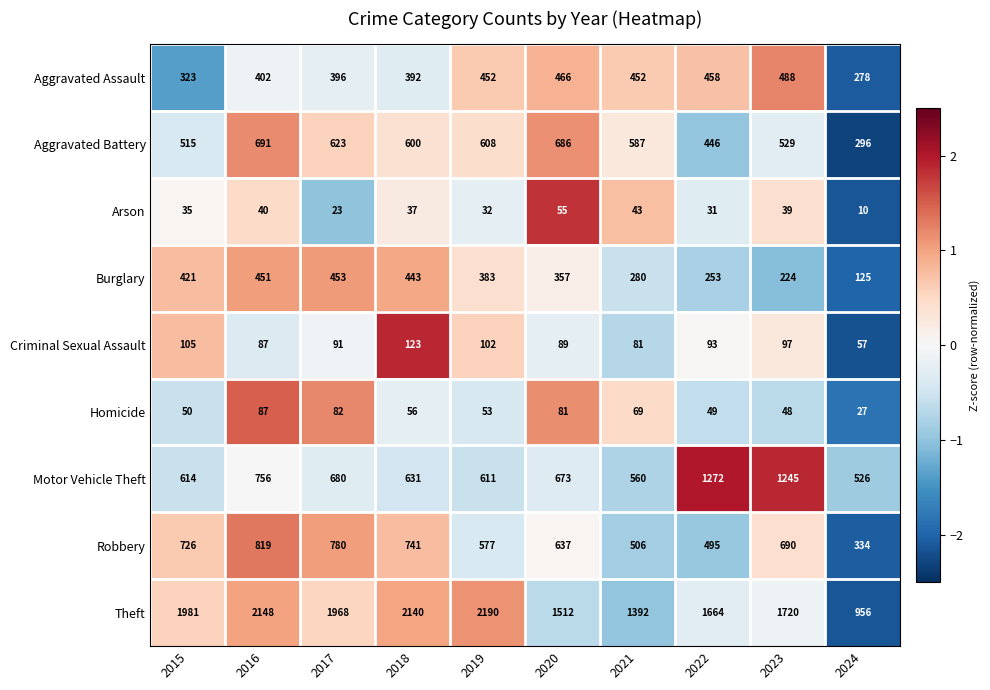

What is the difference between the second highest and second lowest values in the Theft series?

756